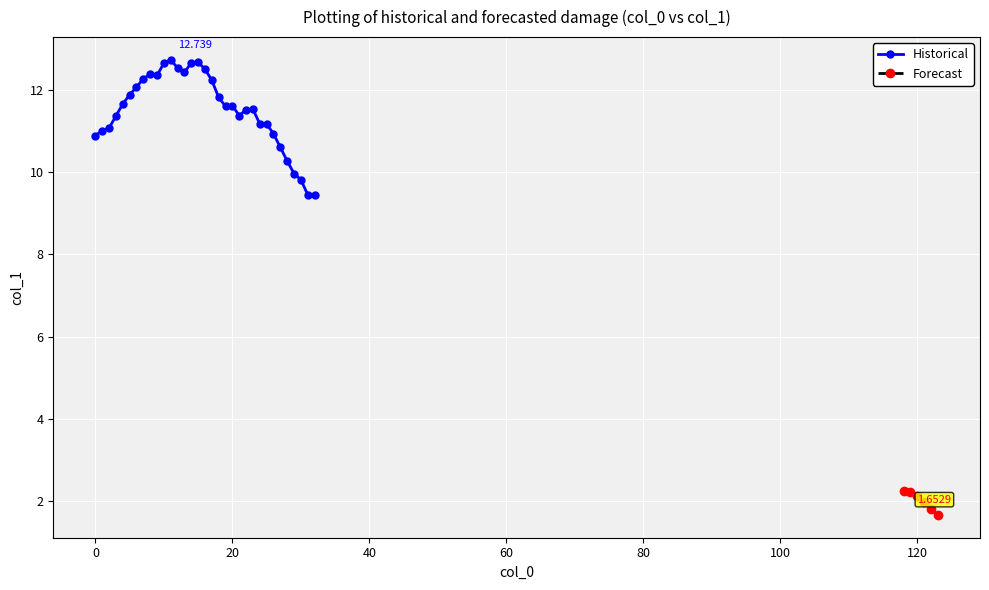

Is this an area chart (filled region under the line)?

No